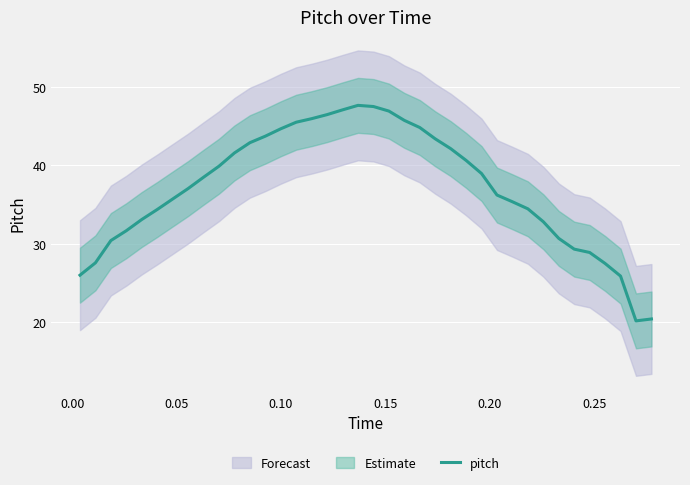

What is the highest value of the pitch series?

47.6